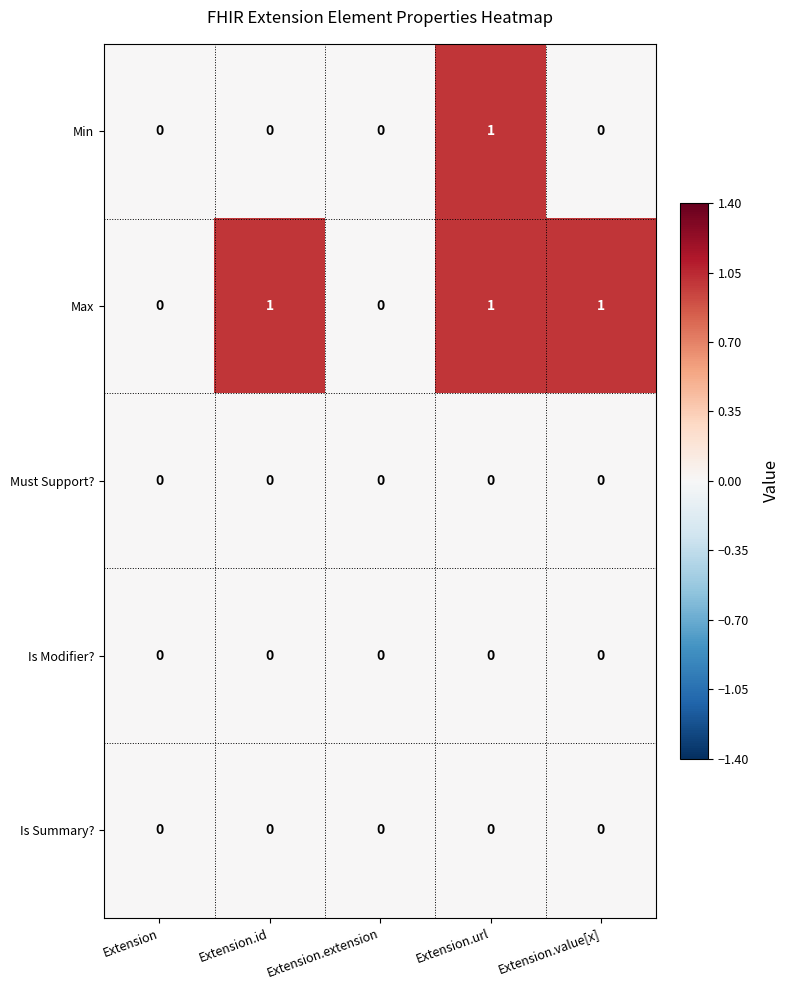

At which category is the sum across all series the highest?

Extension.url